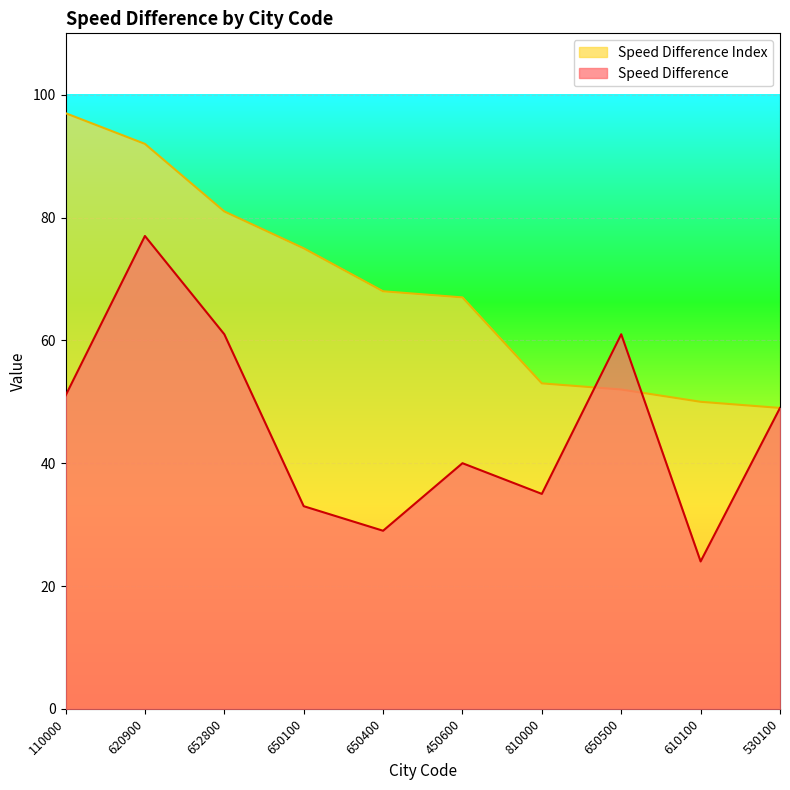

Reading left to right, list all the values displayed in this chart.

Speed Difference: 110000=51	620900=77	652800=61	650100=33	650400=29	450600=40	810000=35	650500=61	610100=24	530100=49
Speed Difference Index: 110000=97	620900=92	652800=81	650100=75	650400=68	450600=67	810000=53	650500=52	610100=50	530100=49